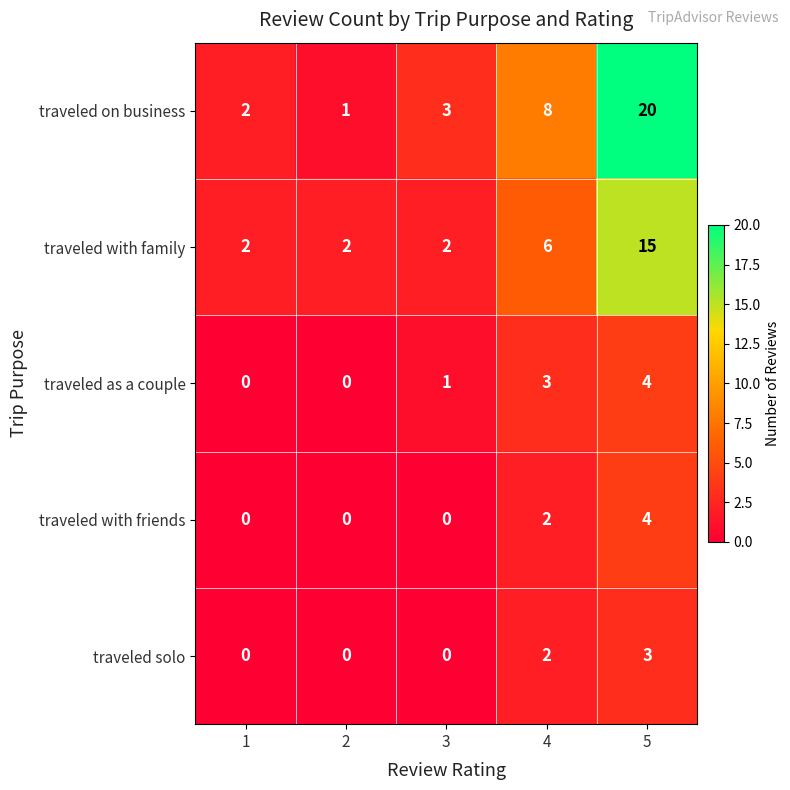

What value does the traveled with friends series have at 5?

4